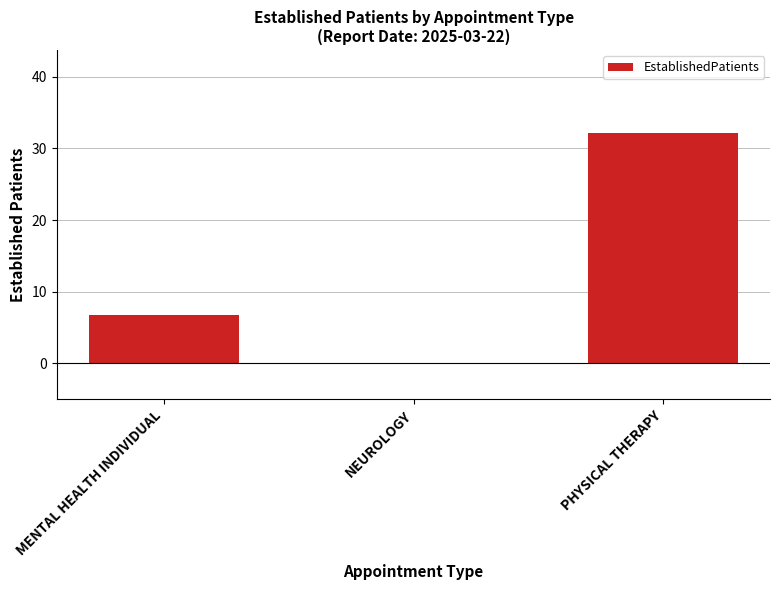

What is the sum of all values?

38.8